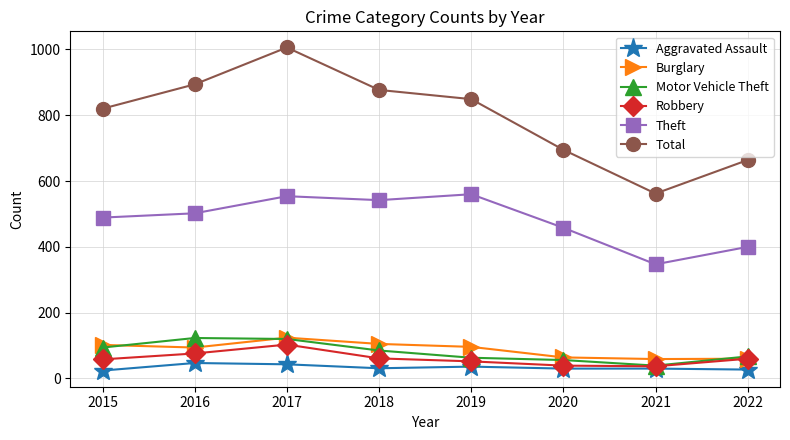

True or false: Theft and Motor Vehicle Theft intersect in this chart.

False